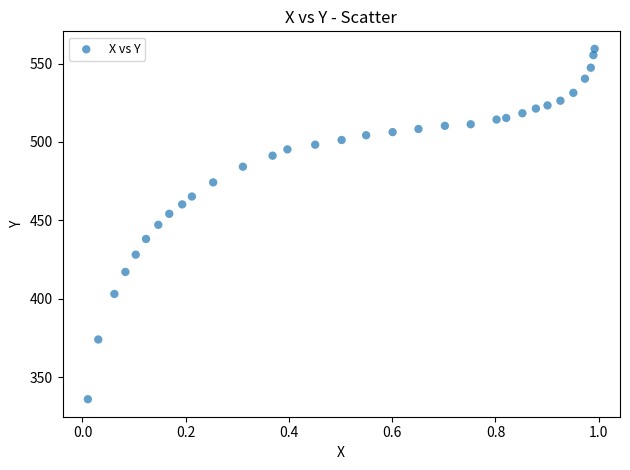

What is the range of Y values (max minus min)?

223.6